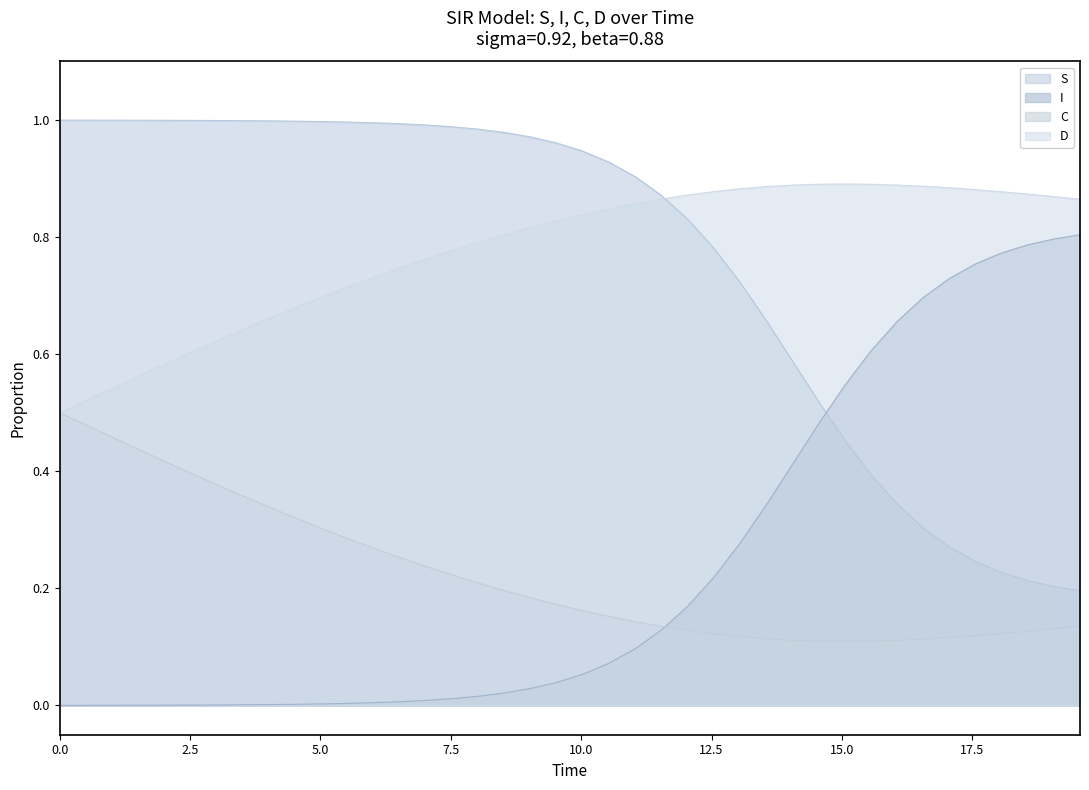

Rank the series by their maximum value, from highest to lowest.

S, D, I, C